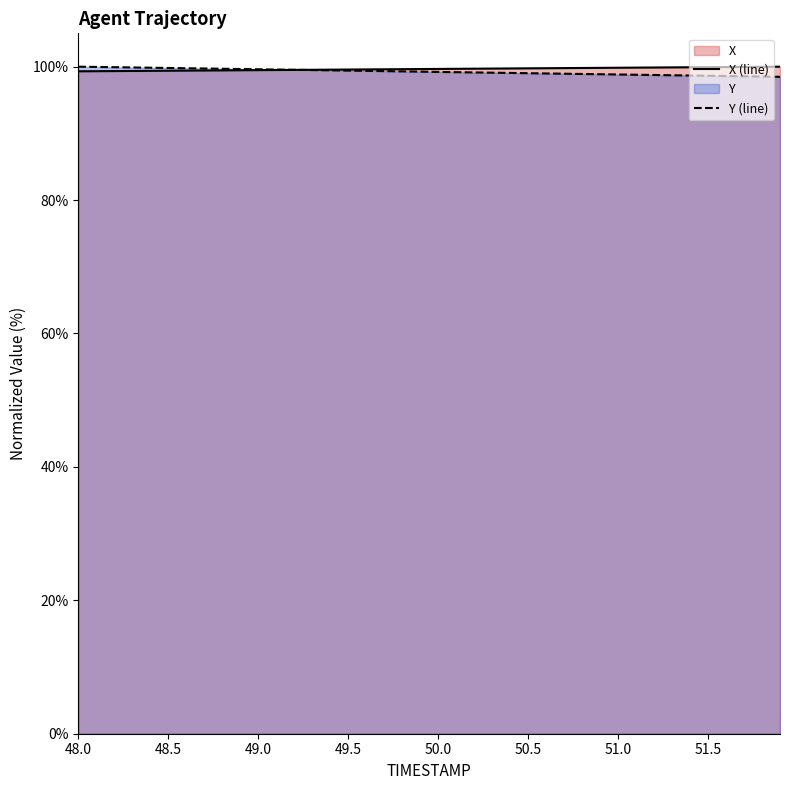

How many times do Y and X cross each other?

1